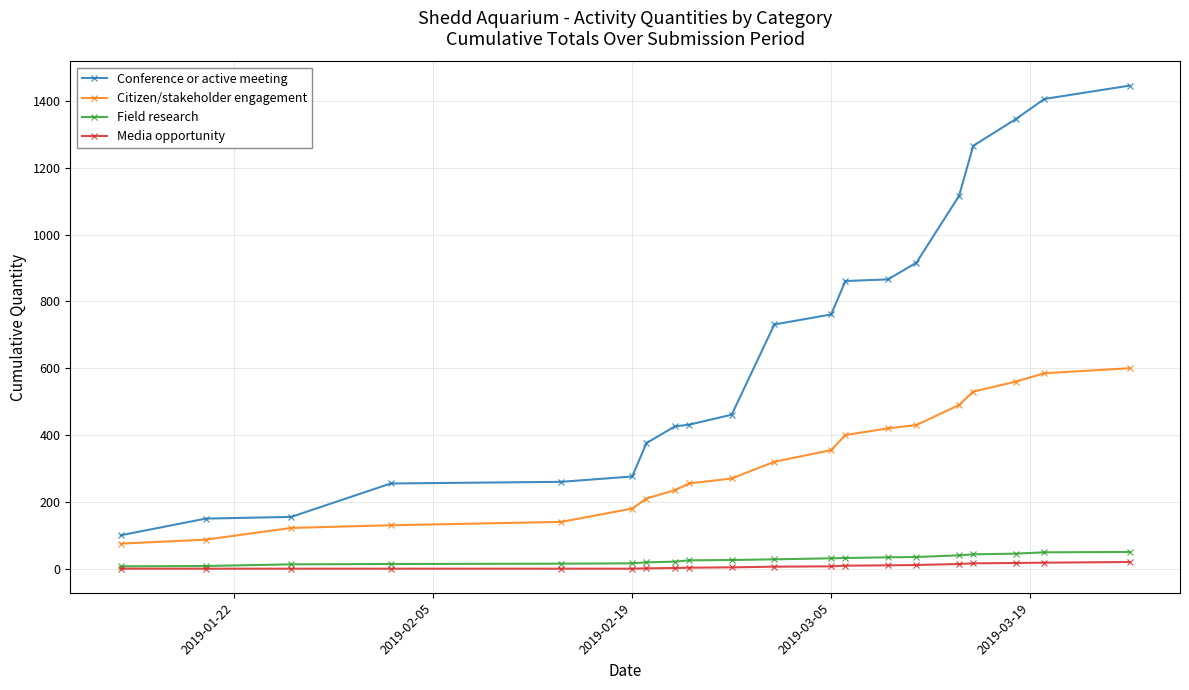

Which series has the widest spread of values?

Conference or active meeting